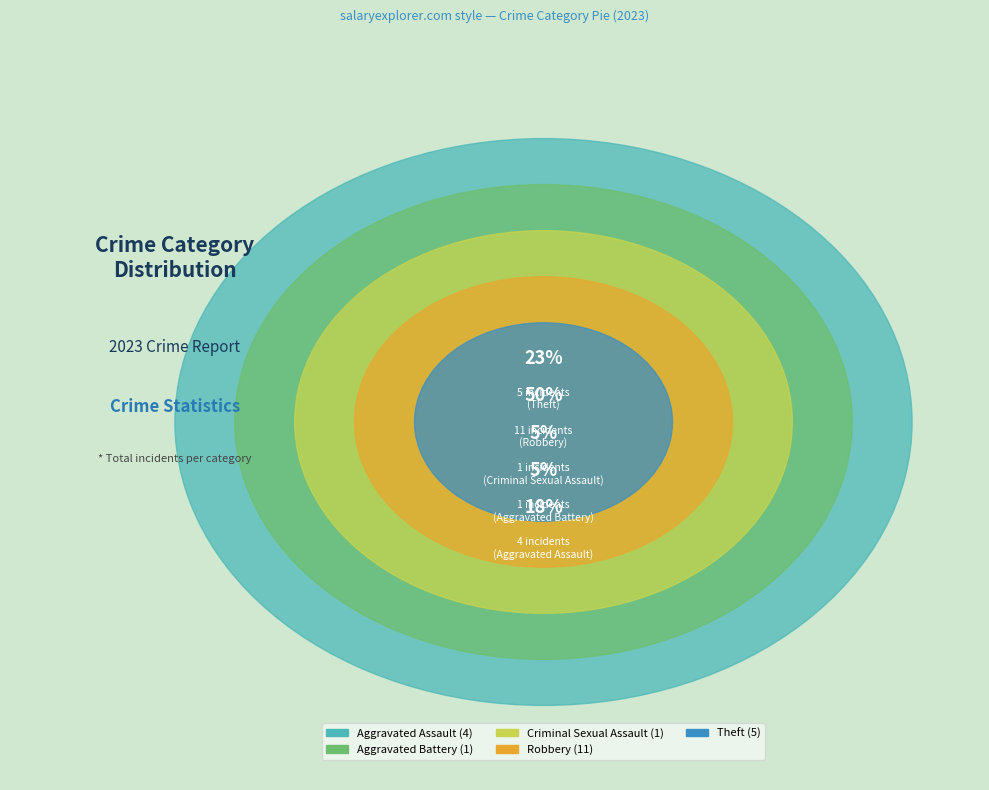

How many slices are in this pie chart?

5